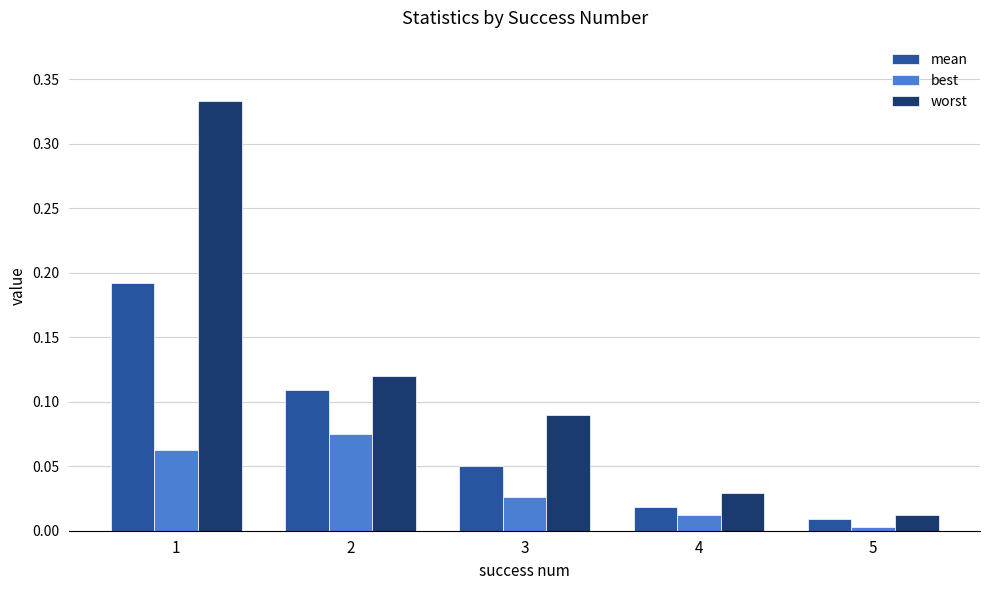

List the series in order of their overall mean, lowest first.

best, mean, worst